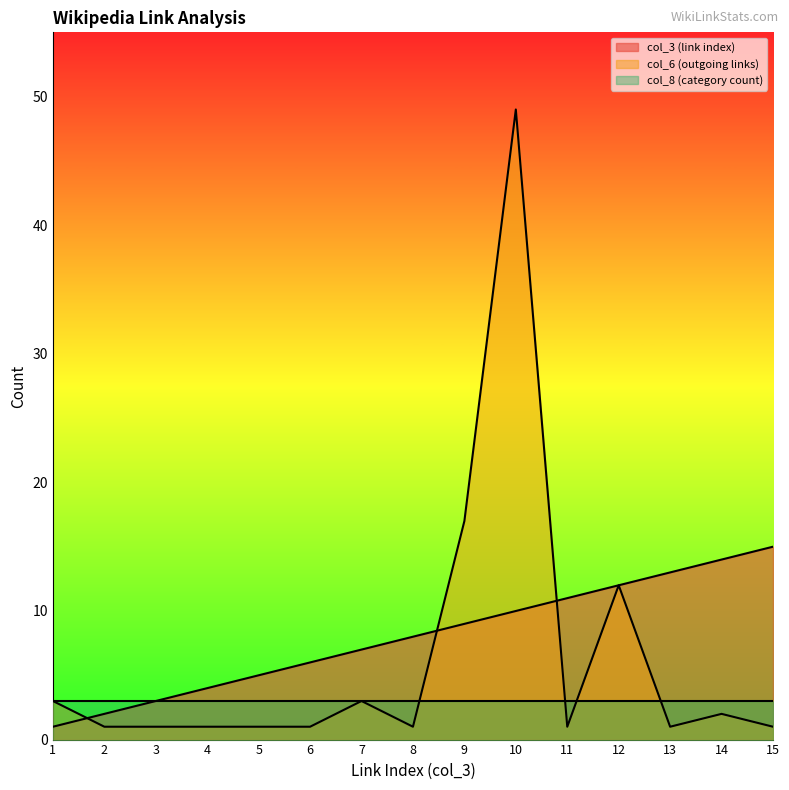

Between which two adjacent categories do col_6 (outgoing links) and col_3 (link index) first intersect?

1 and 2